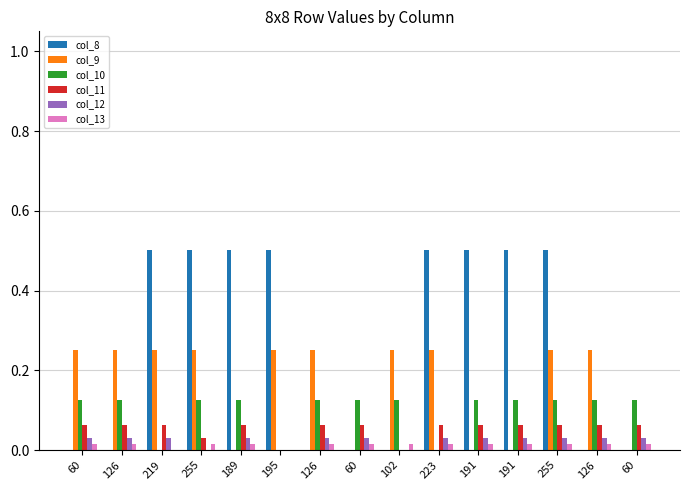

List the labels in order of col_11 value, smallest first.

195, 102, 255, 60, 126, 219, 189, 126, 60, 223, 191, 191, 255, 126, 60